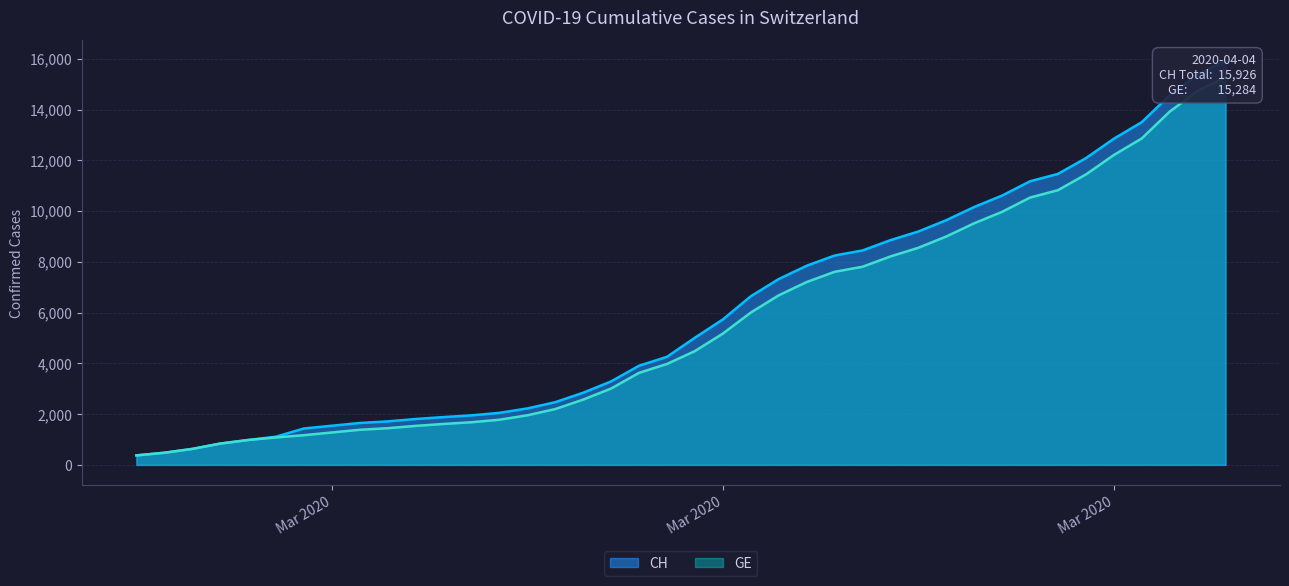

Read the CH value at 2020-03-15, to the nearest 50.

4250